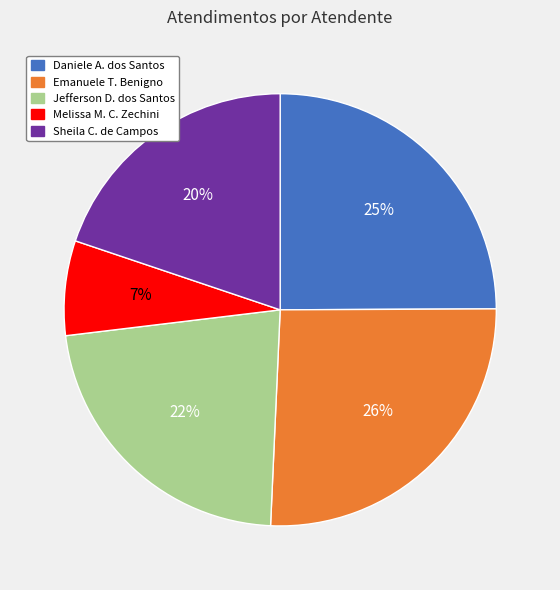

Which slice is the largest?

Emanuele T. Benigno